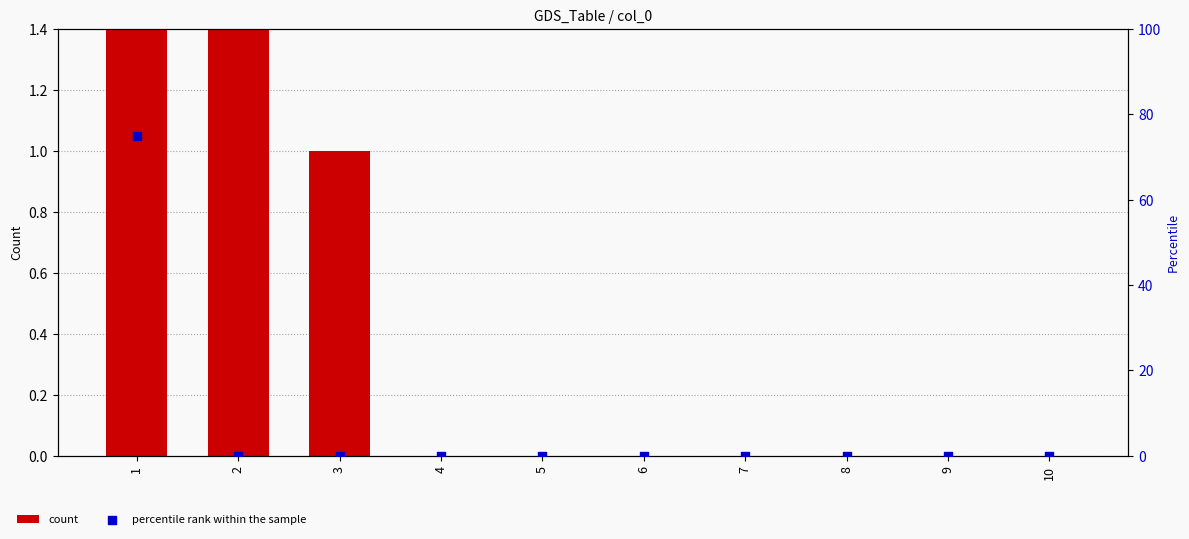

Which series has the largest Y range (max minus min)?

percentile rank within the sample